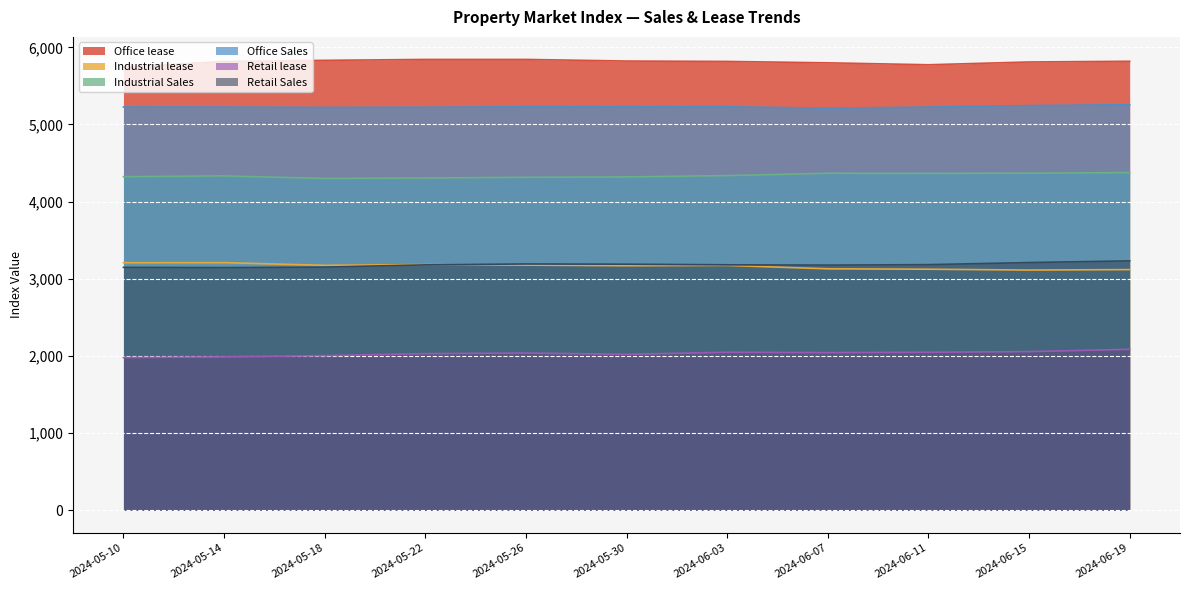

What position from the left is 2024-06-03?

7